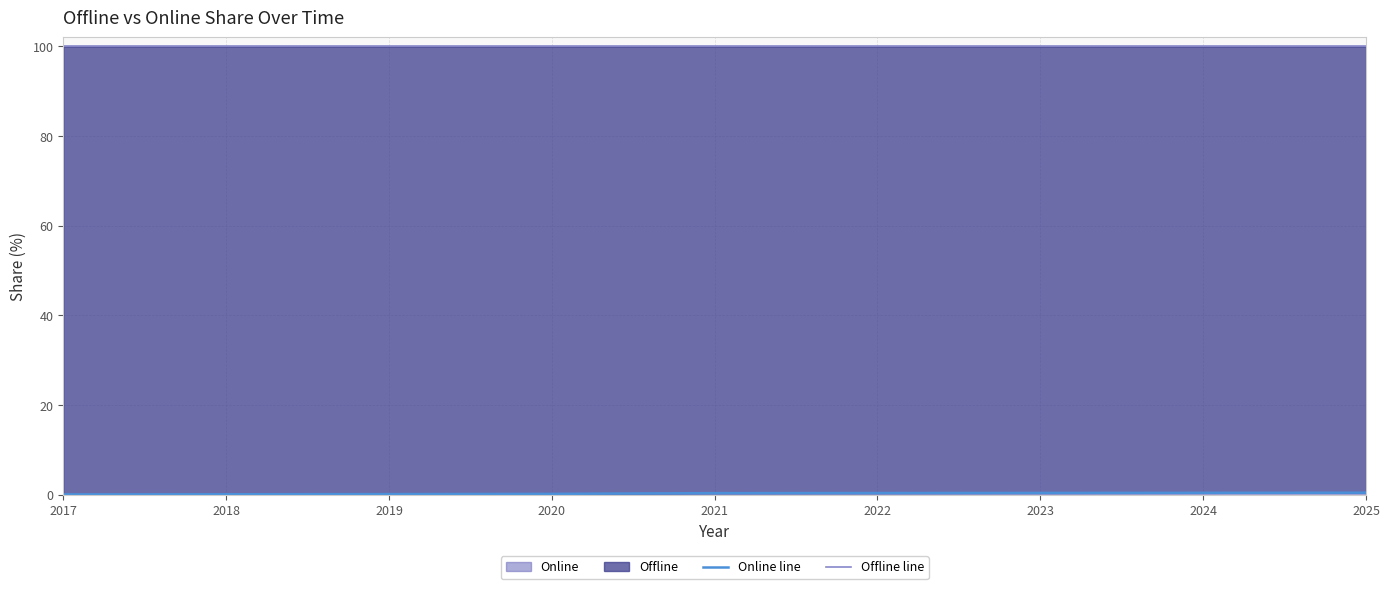

True or false: Offline line and Online line intersect in this chart.

False